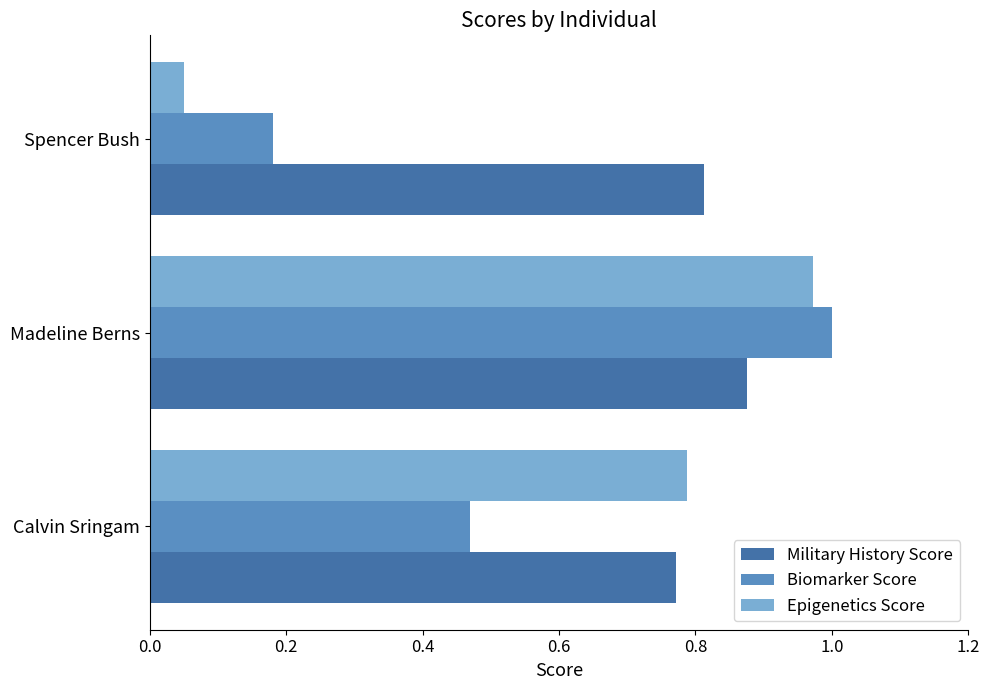

What is the sum of all Epigenetics Score values?

1.8